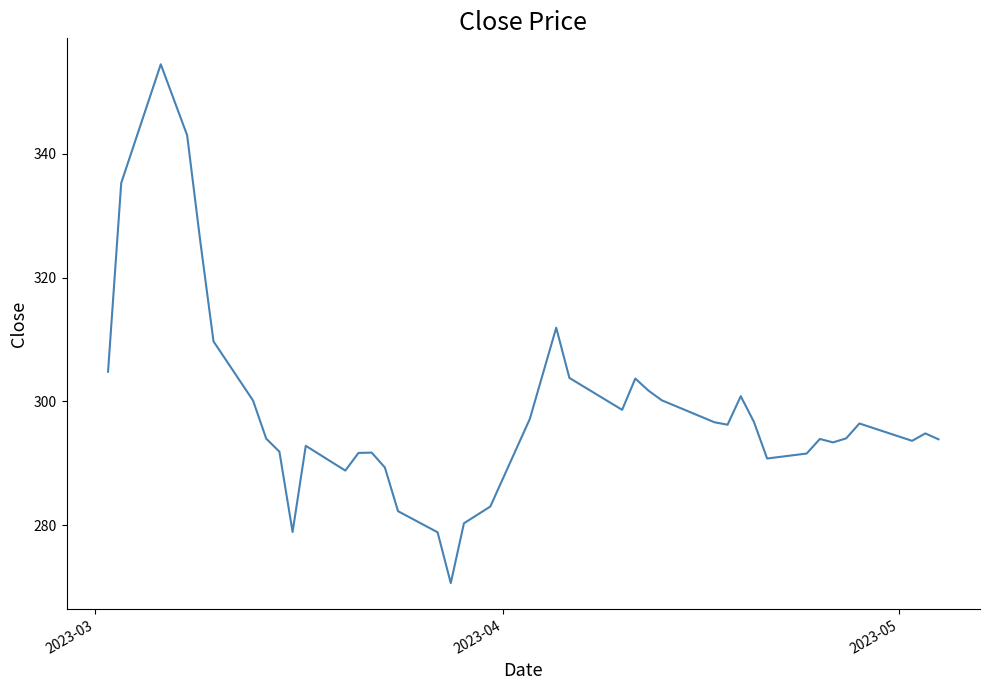

What is the smallest value displayed?

270.7